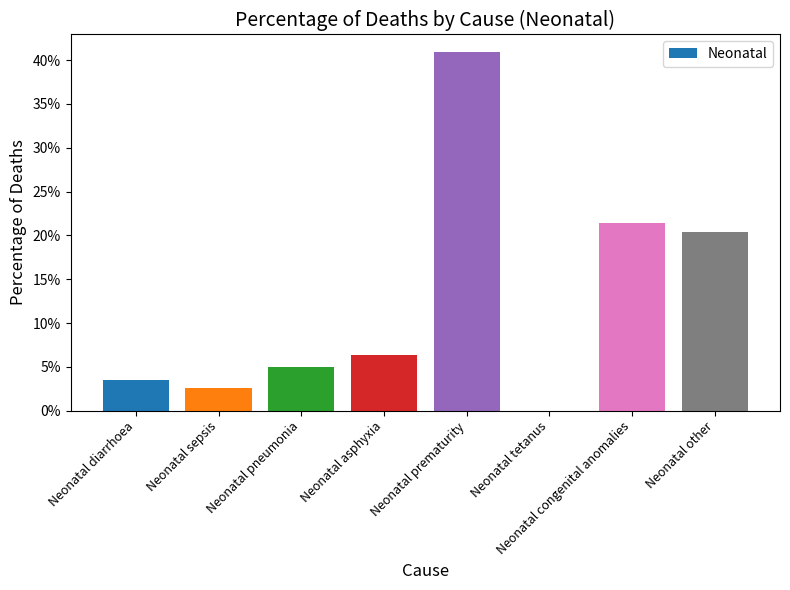

Which label corresponds to the largest value in the chart?

Neonatal prematurity